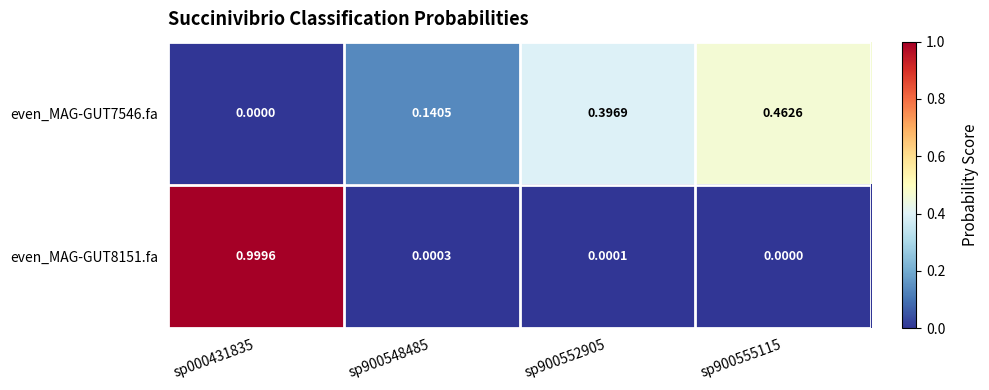

How many data points does each series have?

4